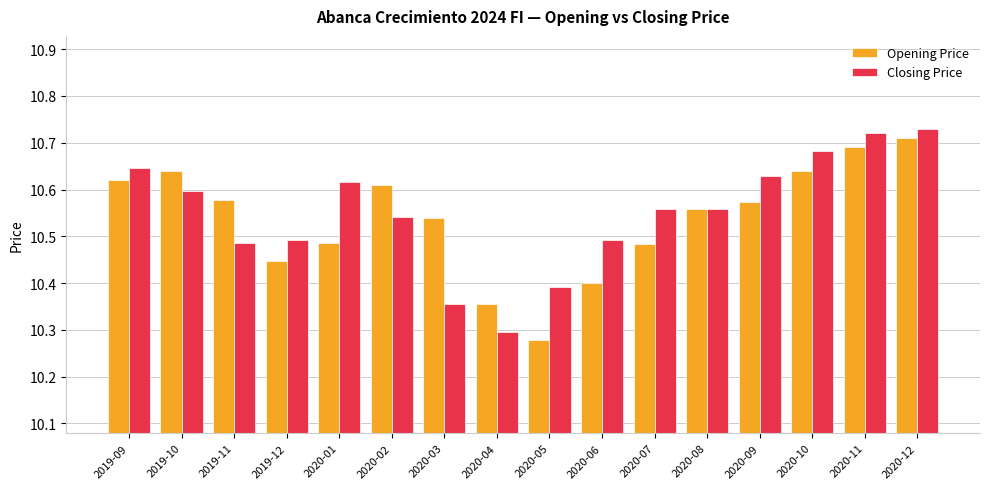

How many categories are shown in the chart?

16